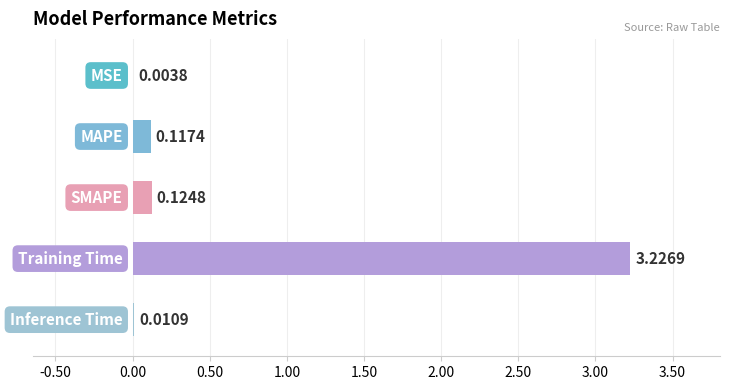

What is the sum of all values?

3.5